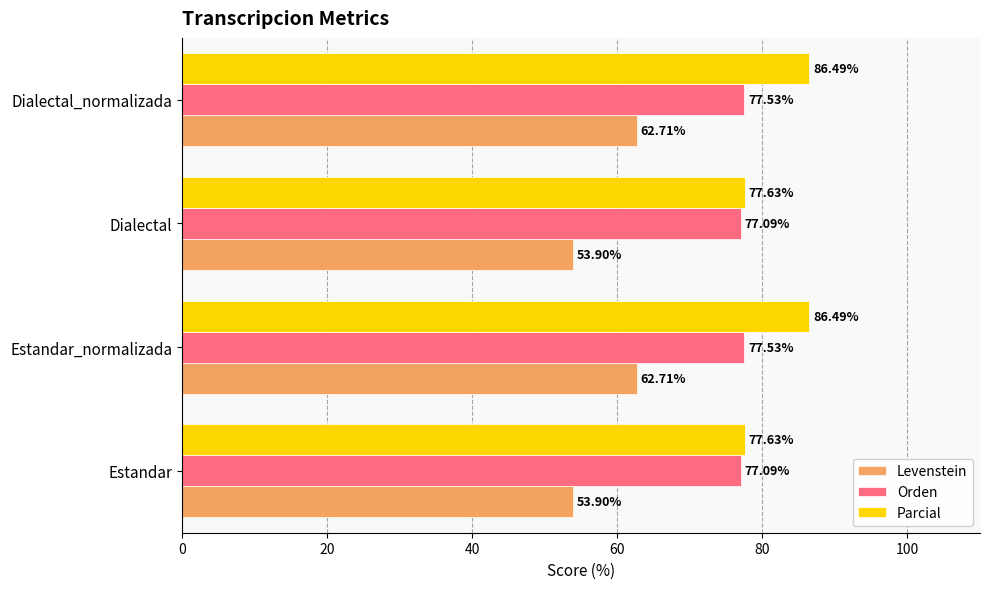

Is the value of Levenstein at Estandar_normalizada greater than the value of Parcial at Estandar?

No